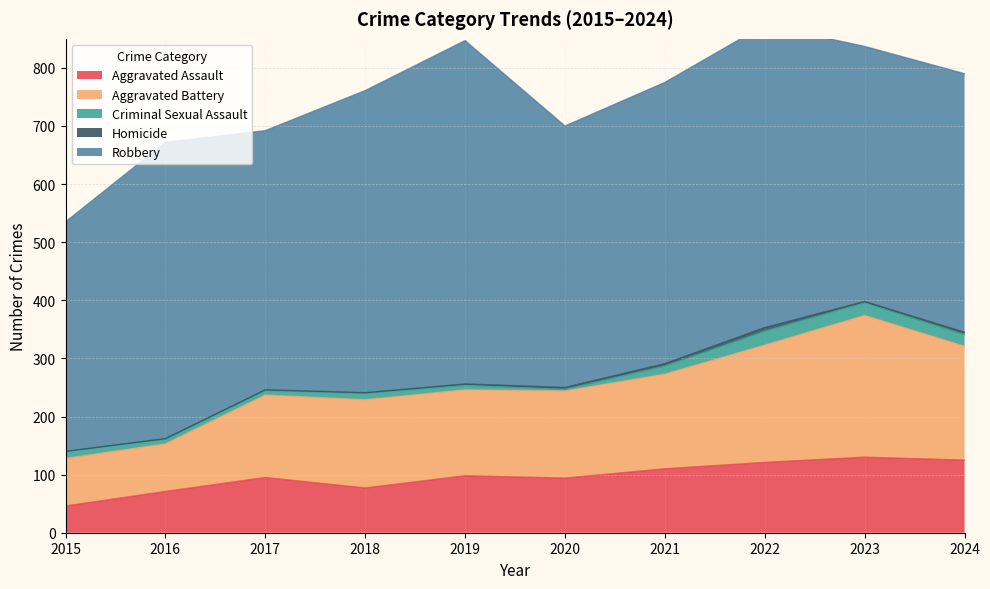

Rank the categories by Criminal Sexual Assault value from lowest to highest.

2020, 2016, 2017, 2019, 2018, 2015, 2021, 2024, 2023, 2022